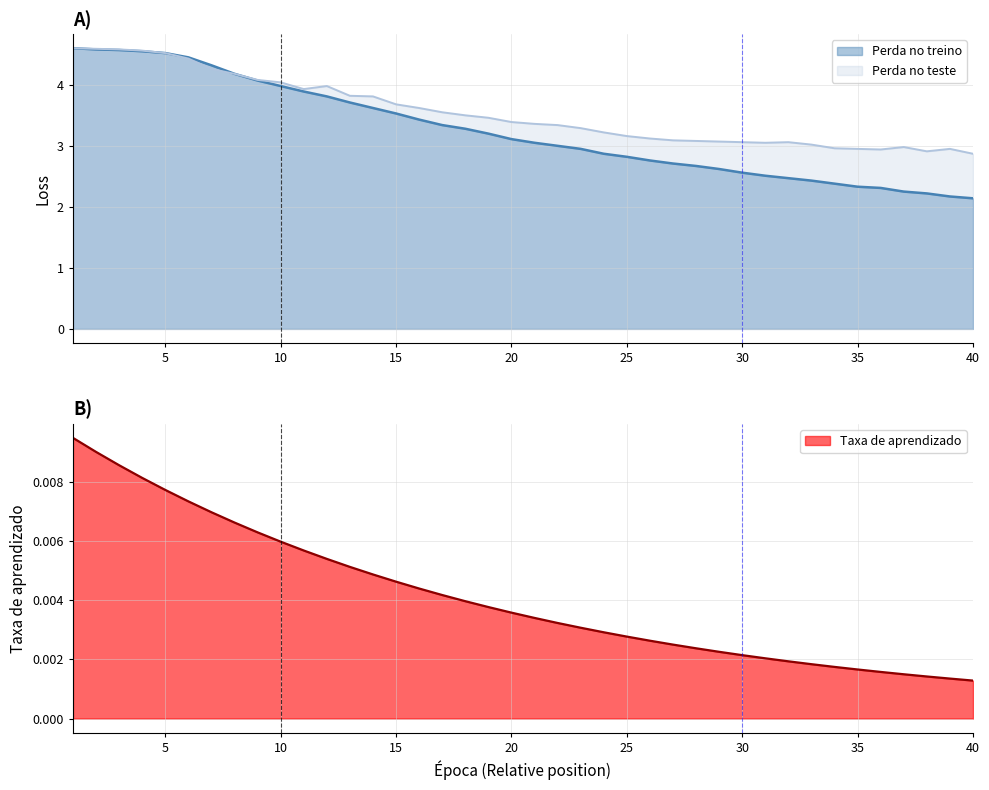

At how many categories does at least one series exceed 1?

40